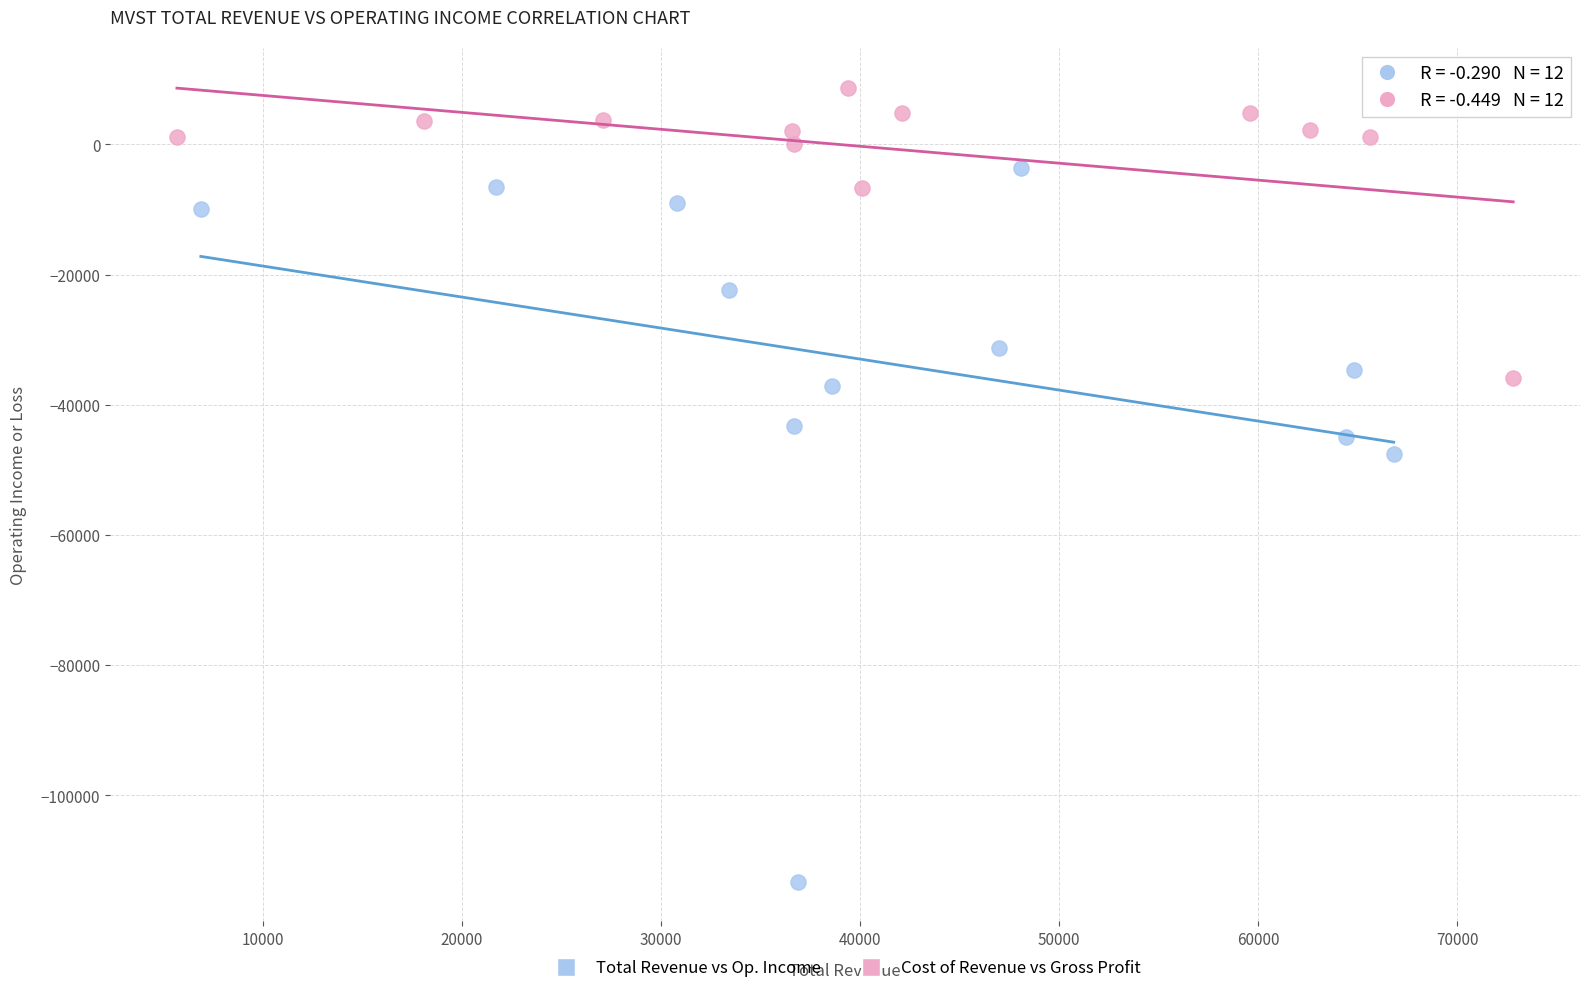

Which series contains the highest Y value?

Cost of Revenue vs Gross Profit